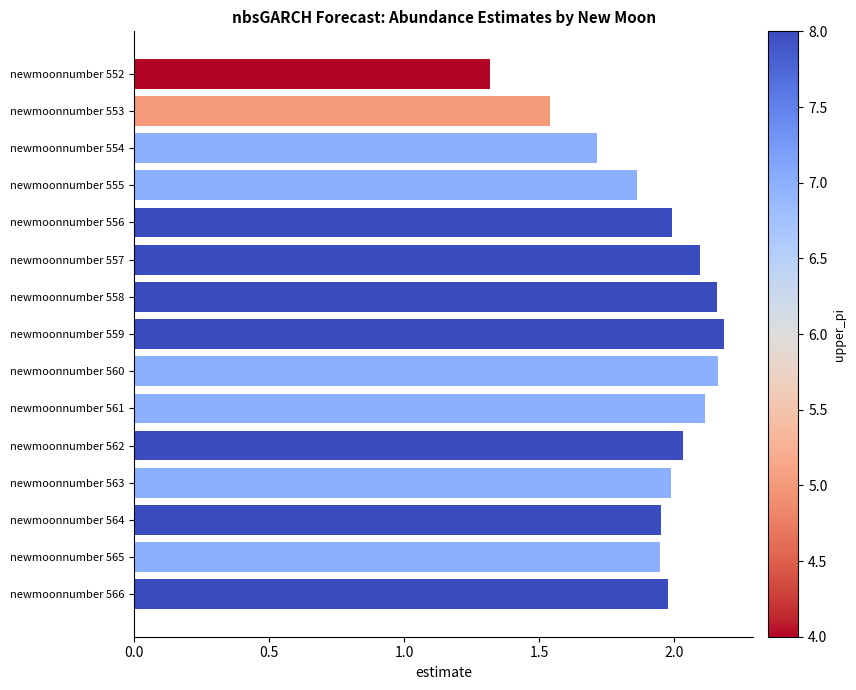

Is it true that the value at newmoonnumber 559 is 0.5?

False